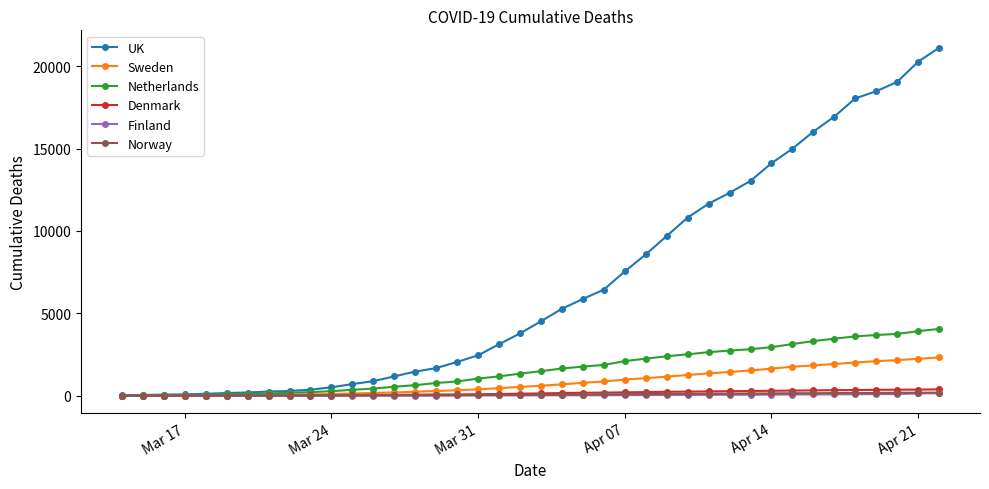

Which series has the widest spread of values?

UK